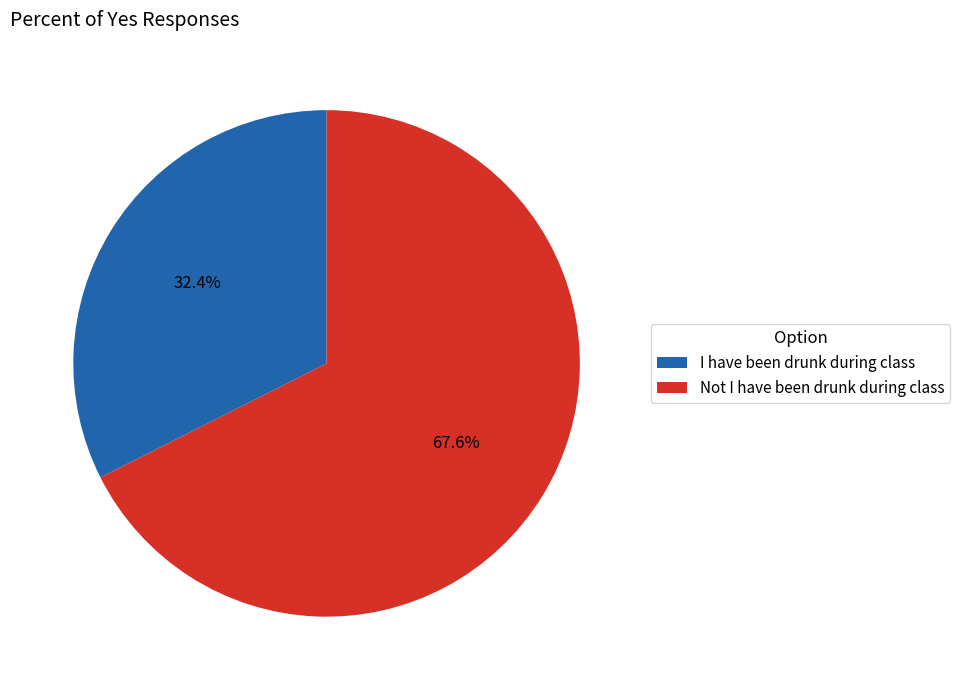

Which category has the smallest portion of the pie?

I have been drunk during class